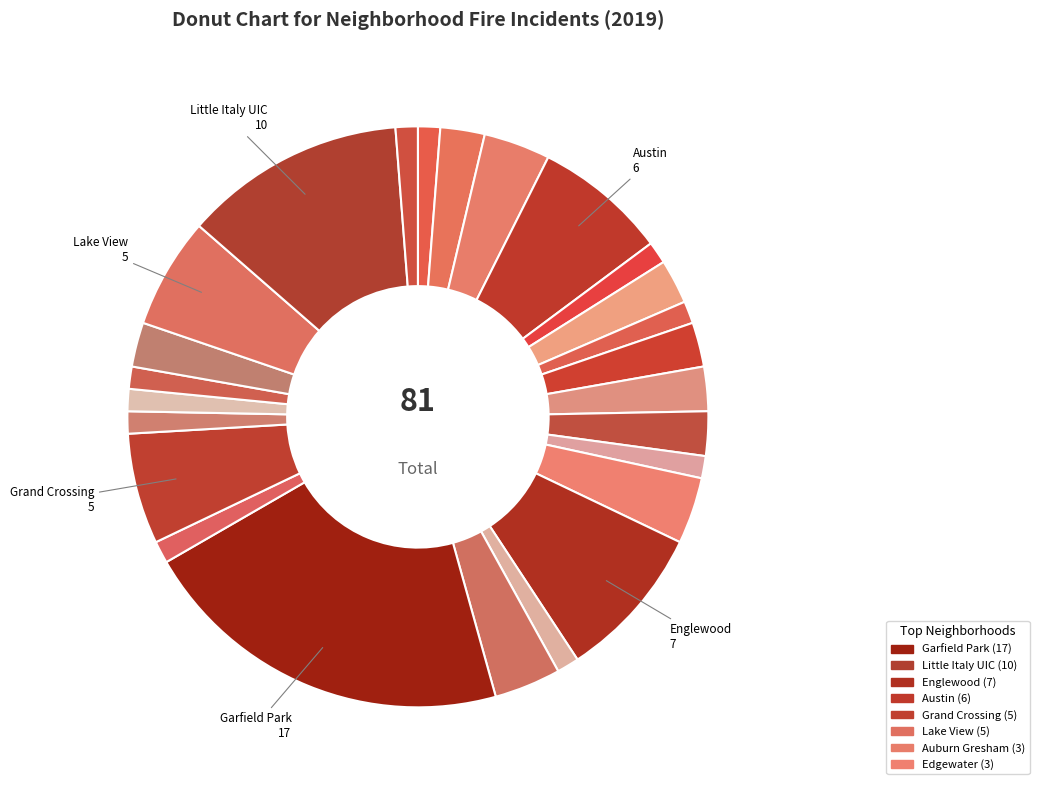

How many slices are in this pie chart?

25